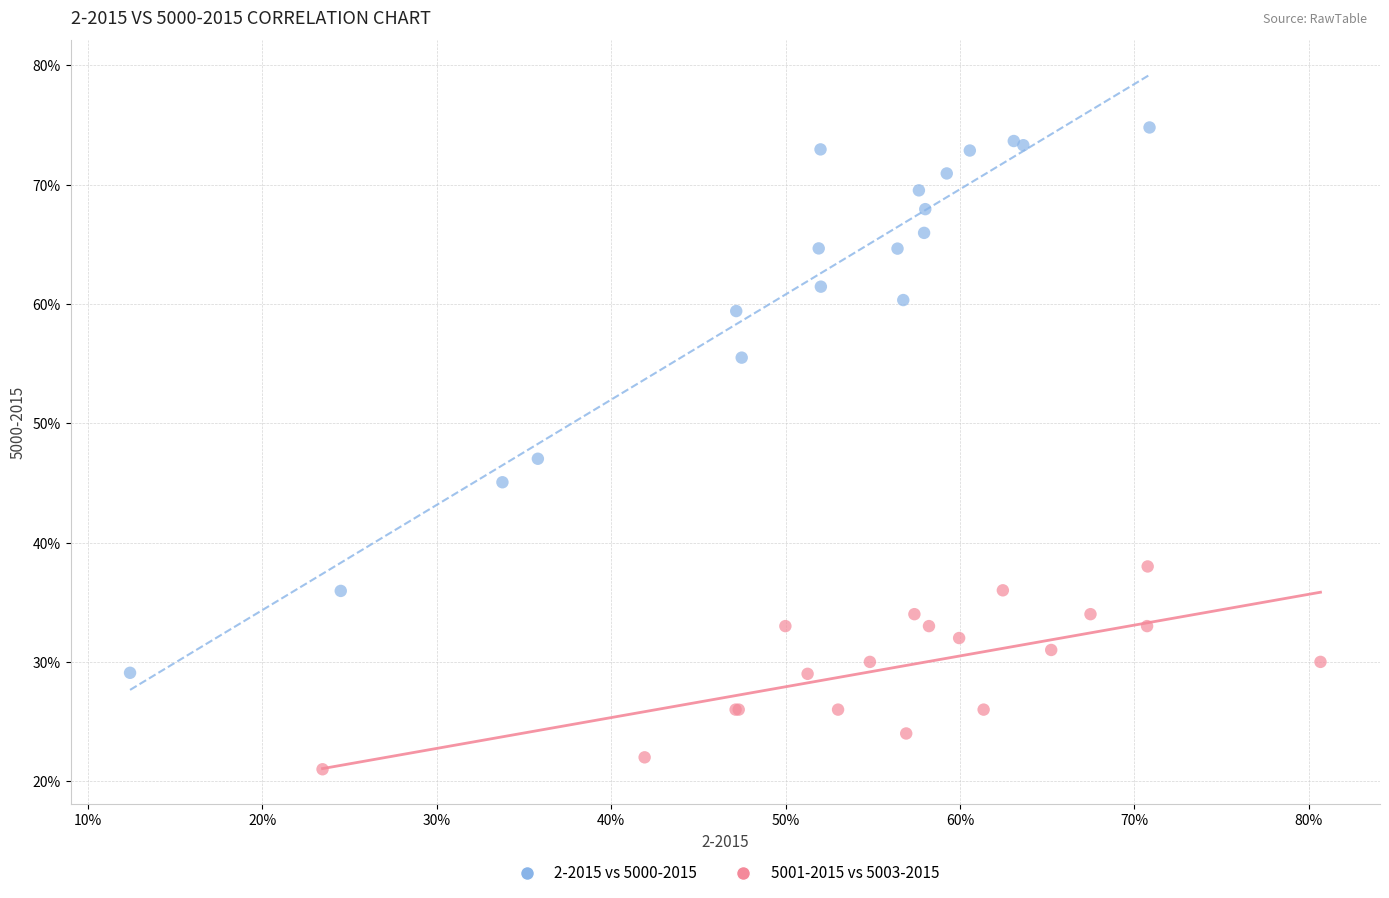

What are all the series names shown in the legend?

2-2015 vs 5000-2015, 5001-2015 vs 5003-2015